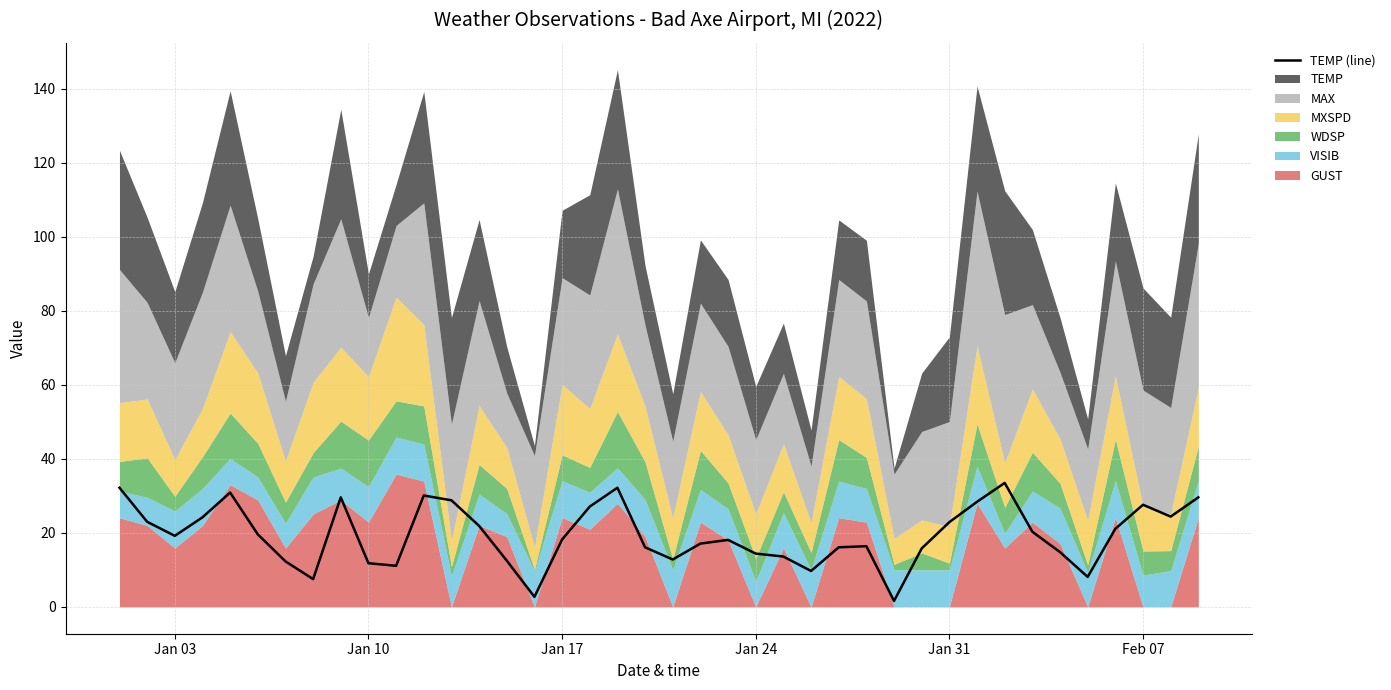

What is the sum of all values?

777.3